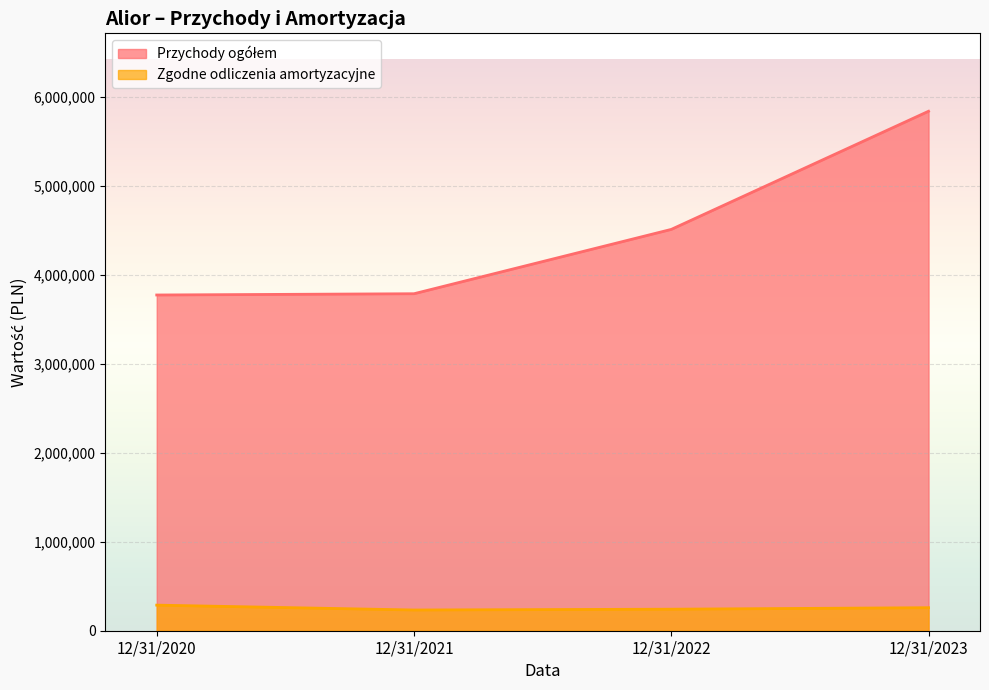

What is the sum of all Przychody ogółem values?

17913282